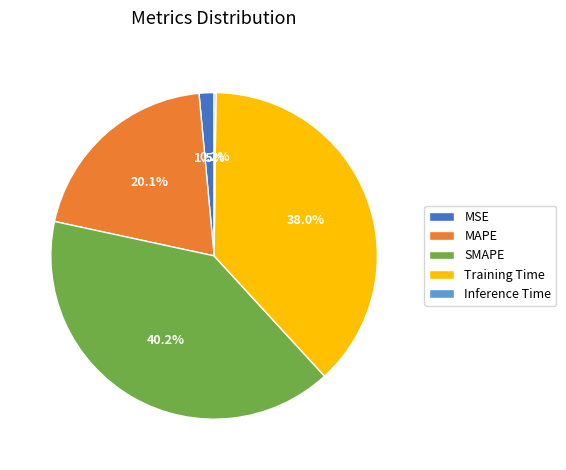

To the nearest percent, what percentage of the pie is MAPE?

20%